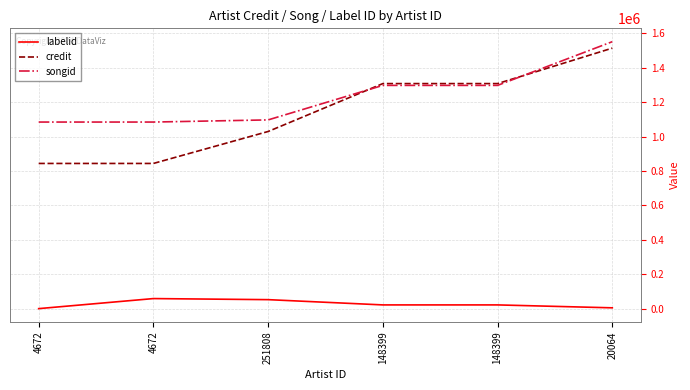

At how many categories does at least one series exceed 466676?

6